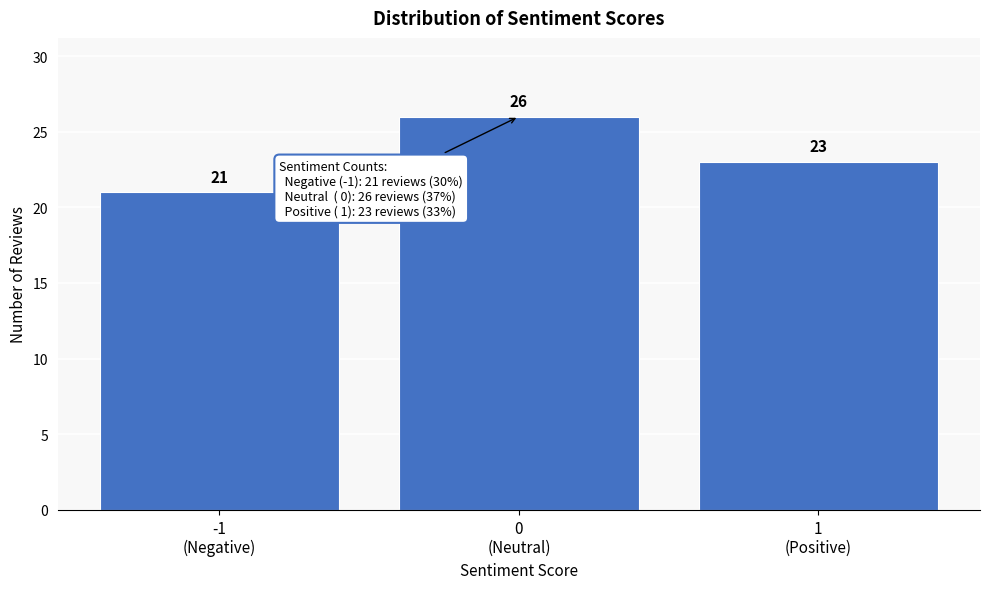

Reading left to right, transcribe all the data shown in this chart.

21	26	23